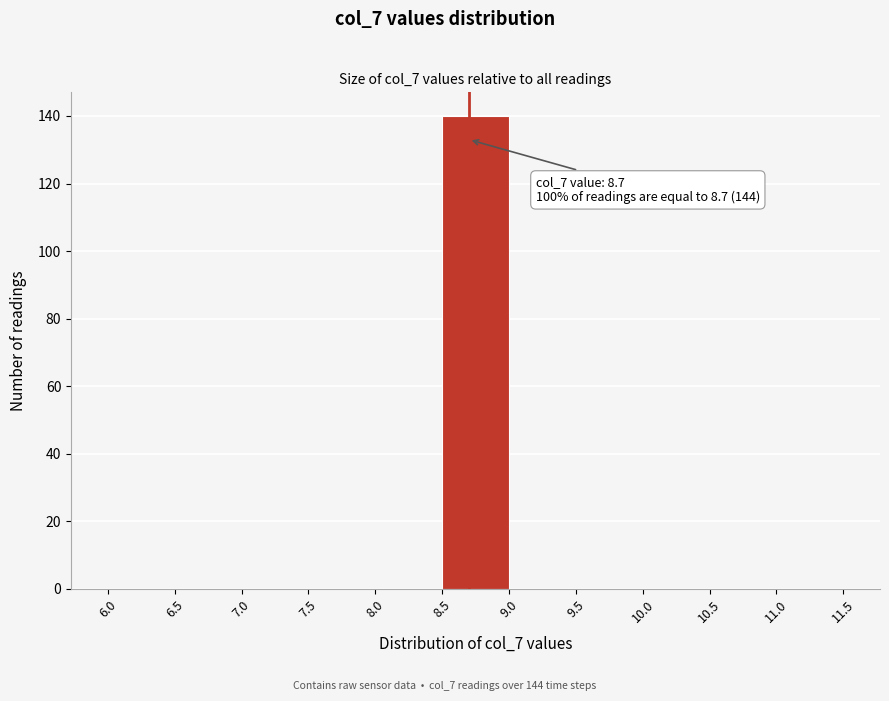

Which range on the x-axis has the tallest bar?

8.5 to 9.0